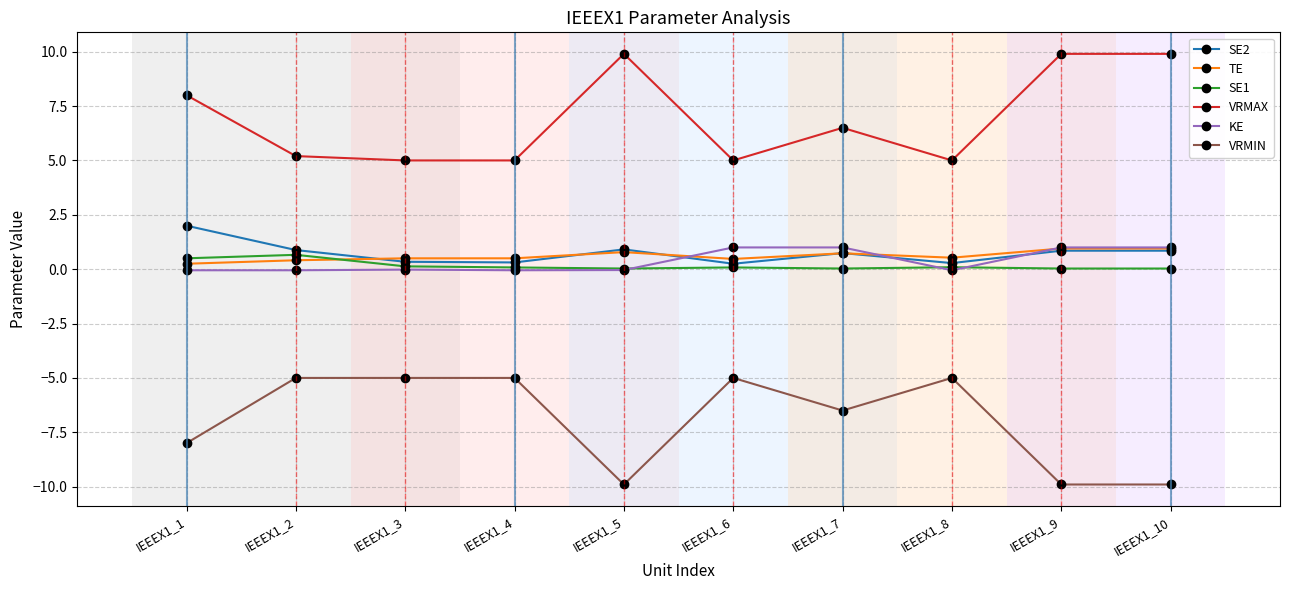

The KE series shows 1.0 at IEEEX1_10. True or false?

True